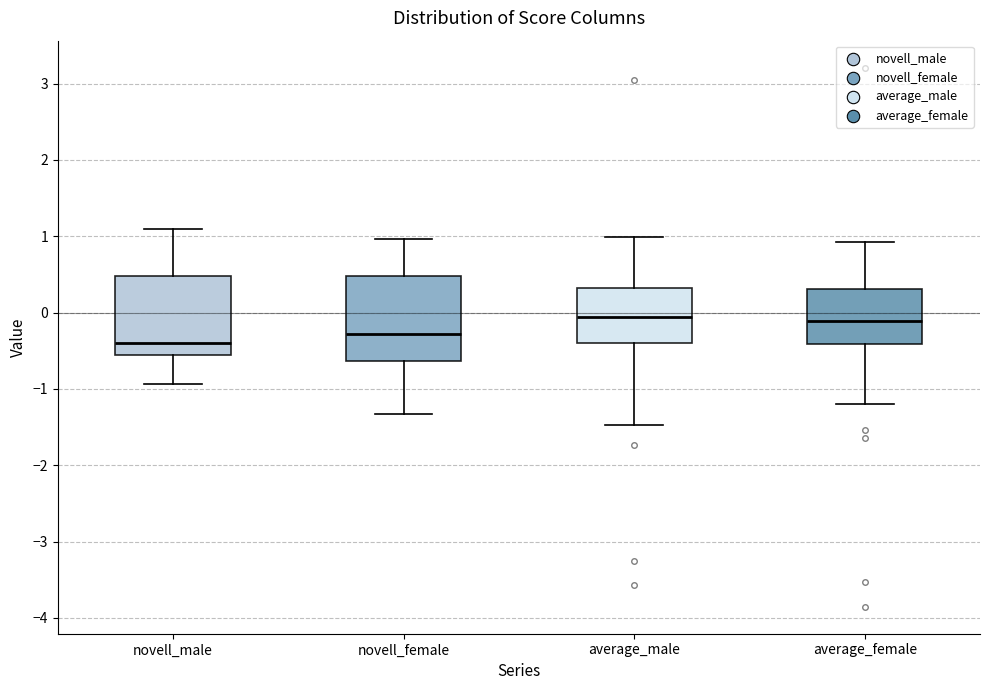

Reading left to right, transcribe this box plot: for each box, give where its median line is, the range the box spans, and where its two whiskers end, as read against the y-axis. The values are not printed on the chart, so give them approximately, as read against the axis.

novell_male: median -0.4, box -0.6 to 0.5, whiskers -0.9 to 1.1
novell_female: median -0.3, box -0.6 to 0.5, whiskers -1.3 to 1.0
average_male: median -0.1, box -0.4 to 0.3, whiskers -1.5 to 1.0
average_female: median -0.1, box -0.4 to 0.3, whiskers -1.2 to 0.9